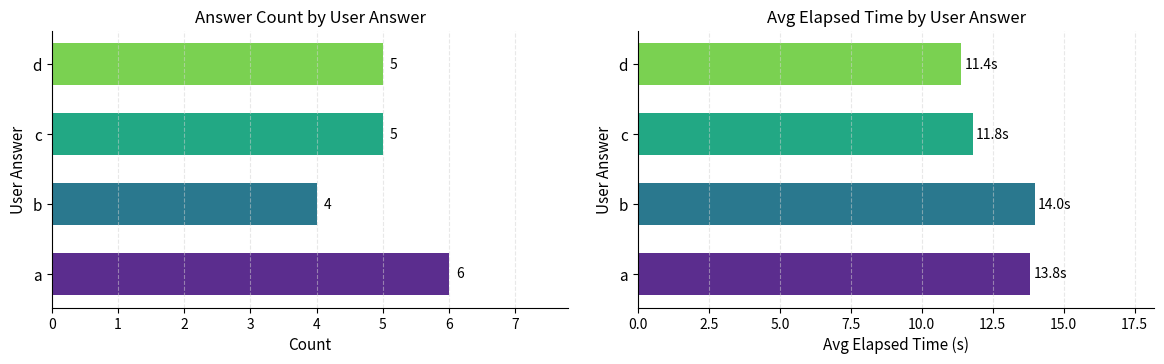

How many categories are shown in the chart?

4